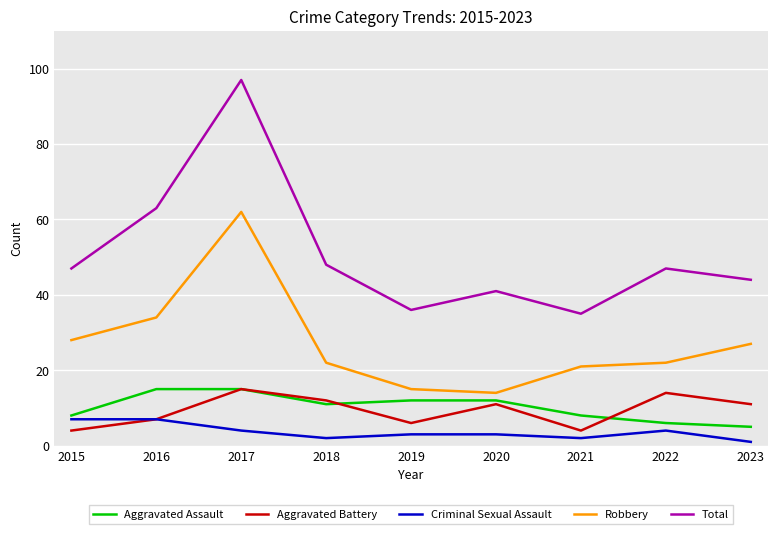

What is the maximum value shown in the chart?

97